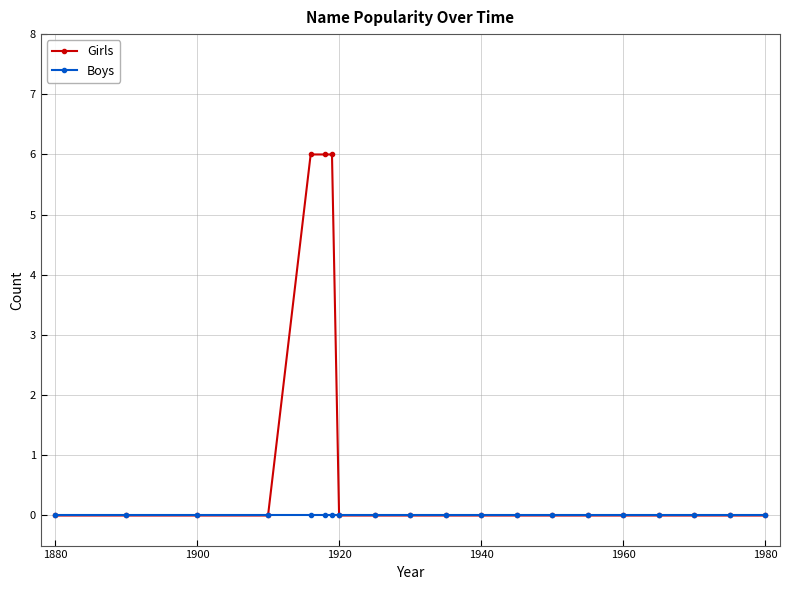

Does the chart have visible grid lines?

Yes